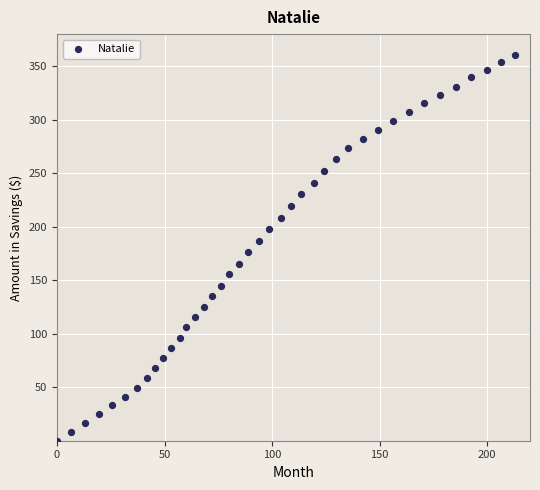

What is the range of X values (max minus min)?

212.9